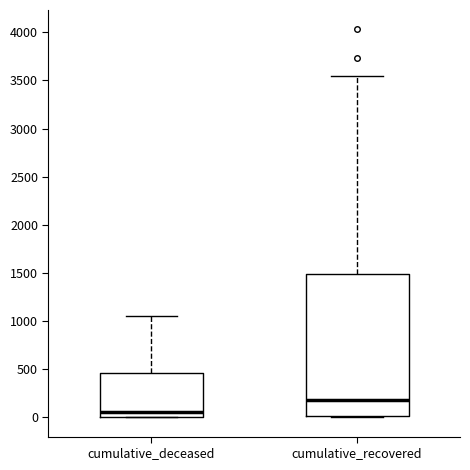

Where is the upper edge of the box for cumulative_deceased on the y-axis? The values are not printed on the chart, so give them approximately, as read against the axis.

450